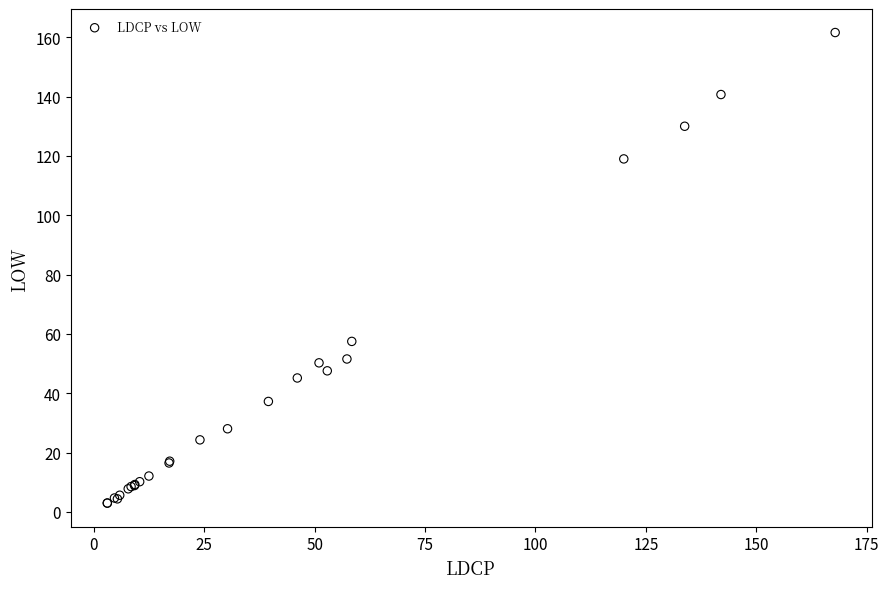

What Y value in the scatter plot is closest to 82?

57.5